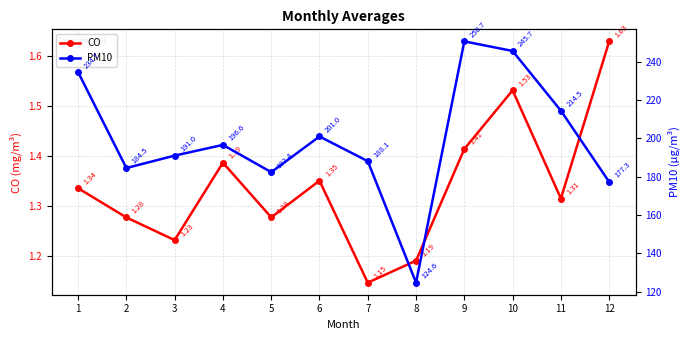

Between 9 and 5, which is larger?

9